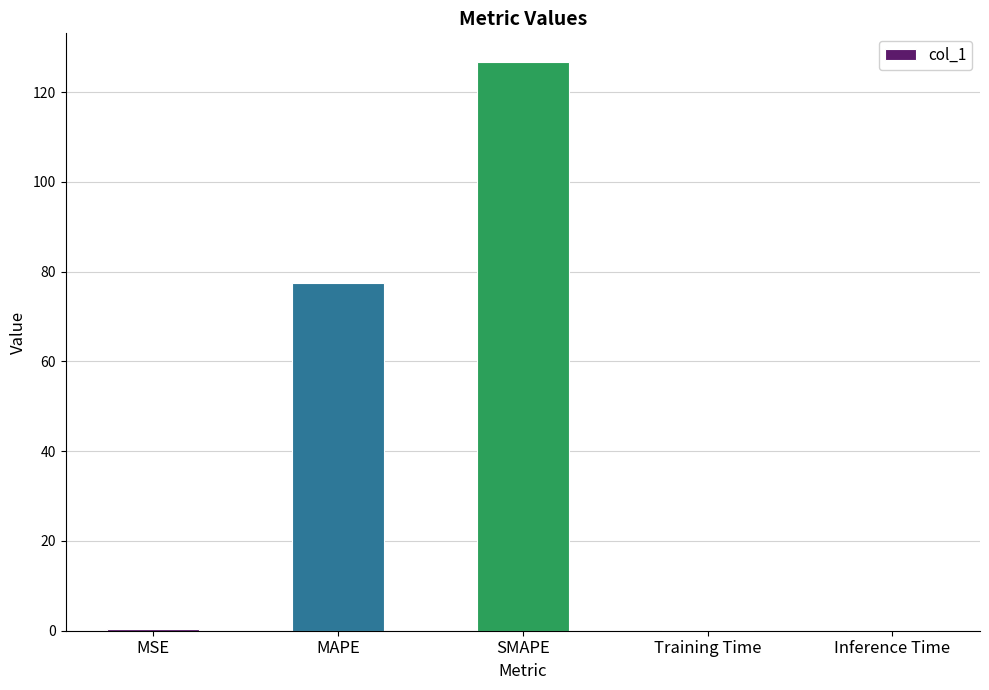

True or false: the data shows 41.2 at MAPE.

False